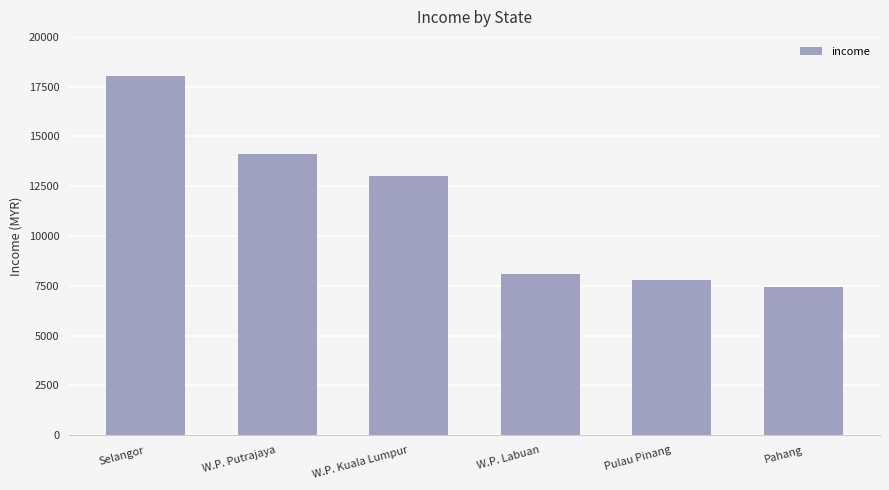

List the labels in order of value, smallest first.

Pahang, Pulau Pinang, W.P. Labuan, W.P. Kuala Lumpur, W.P. Putrajaya, Selangor